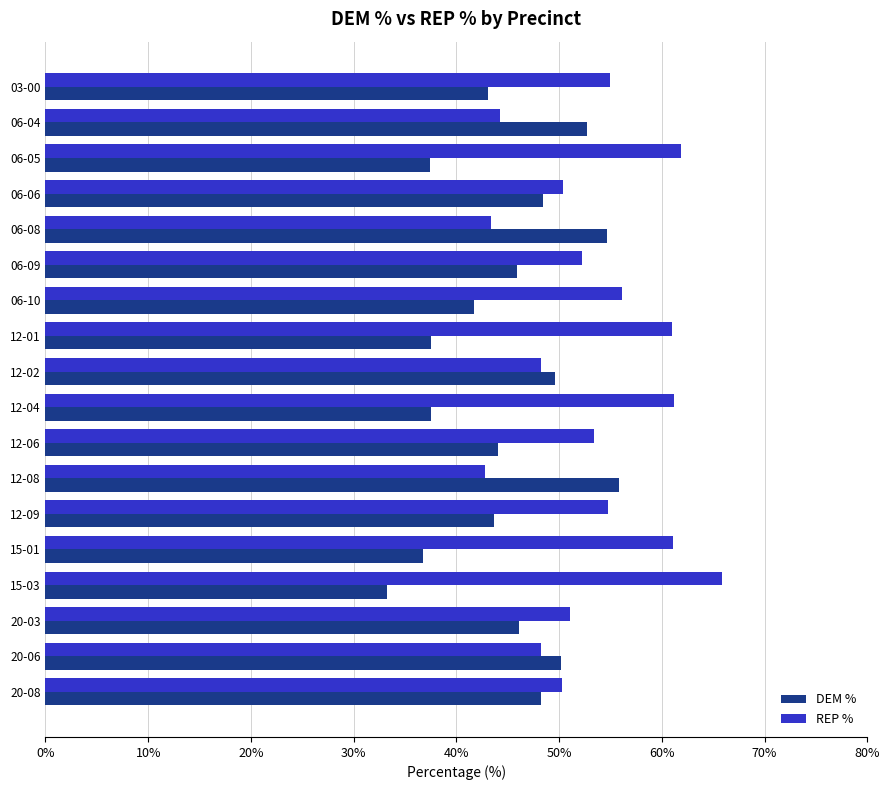

Count the number of categories in the chart.

18